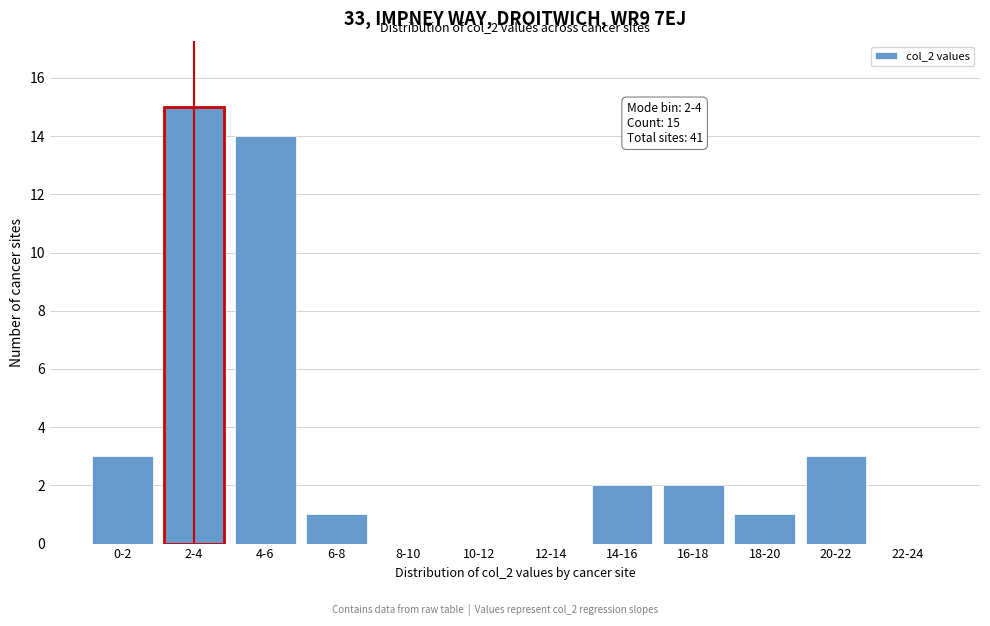

Reading left to right, transcribe all the data shown in this chart.

0-2=3	2-4=15	4-6=14	6-8=1	8-10=0	10-12=0	12-14=0	14-16=2	16-18=2	18-20=1	20-22=3	22-24=0